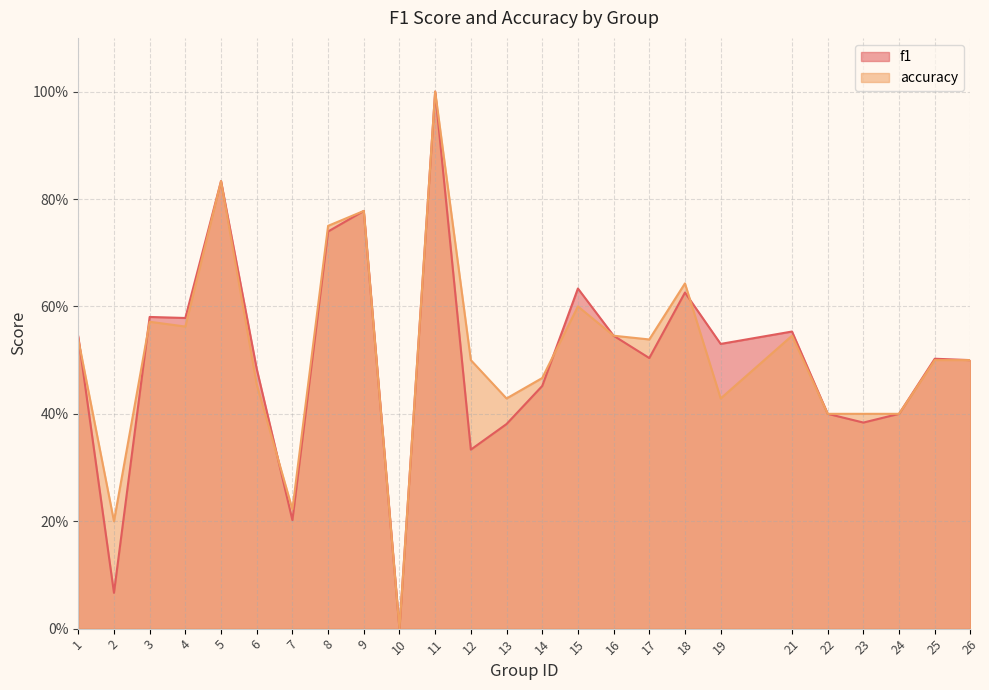

Reading left to right, transcribe all the data shown in this chart.

f1: 1=0.5	2=0.1	3=0.6	4=0.6	5=0.8	6=0.5	7=0.2	8=0.7	9=0.8	10=0.0	11=1.0	12=0.3	13=0.4	14=0.5	15=0.6	16=0.5	17=0.5	18=0.6	19=0.5	21=0.6	22=0.4	23=0.4	24=0.4	25=0.5	26=0.5
accuracy: 1=0.5	2=0.2	3=0.6	4=0.6	5=0.8	6=0.5	7=0.2	8=0.8	9=0.8	10=0.0	11=1.0	12=0.5	13=0.4	14=0.5	15=0.6	16=0.5	17=0.5	18=0.6	19=0.4	21=0.5	22=0.4	23=0.4	24=0.4	25=0.5	26=0.5